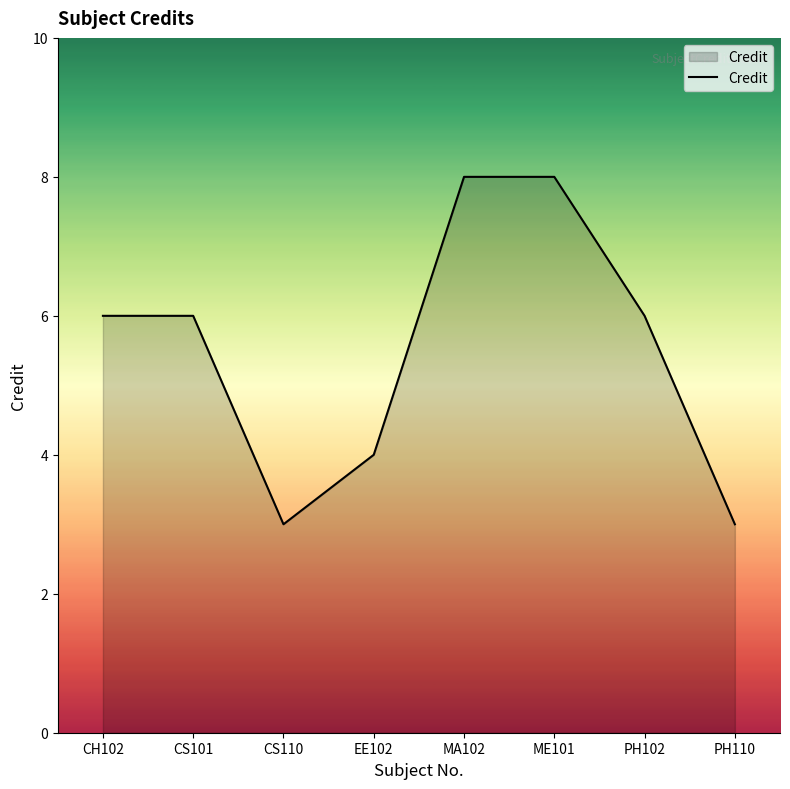

Reading left to right, list all the values displayed in this chart.

CH102=6	CS101=6	CS110=3	EE102=4	MA102=8	ME101=8	PH102=6	PH110=3